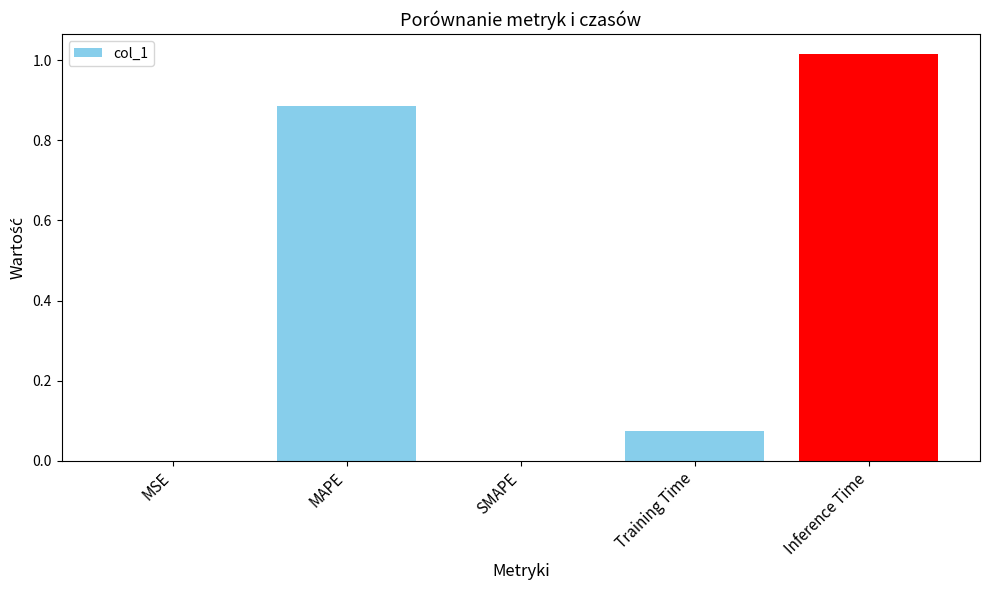

What is the sum of the values at Inference Time and Training Time?

1.1